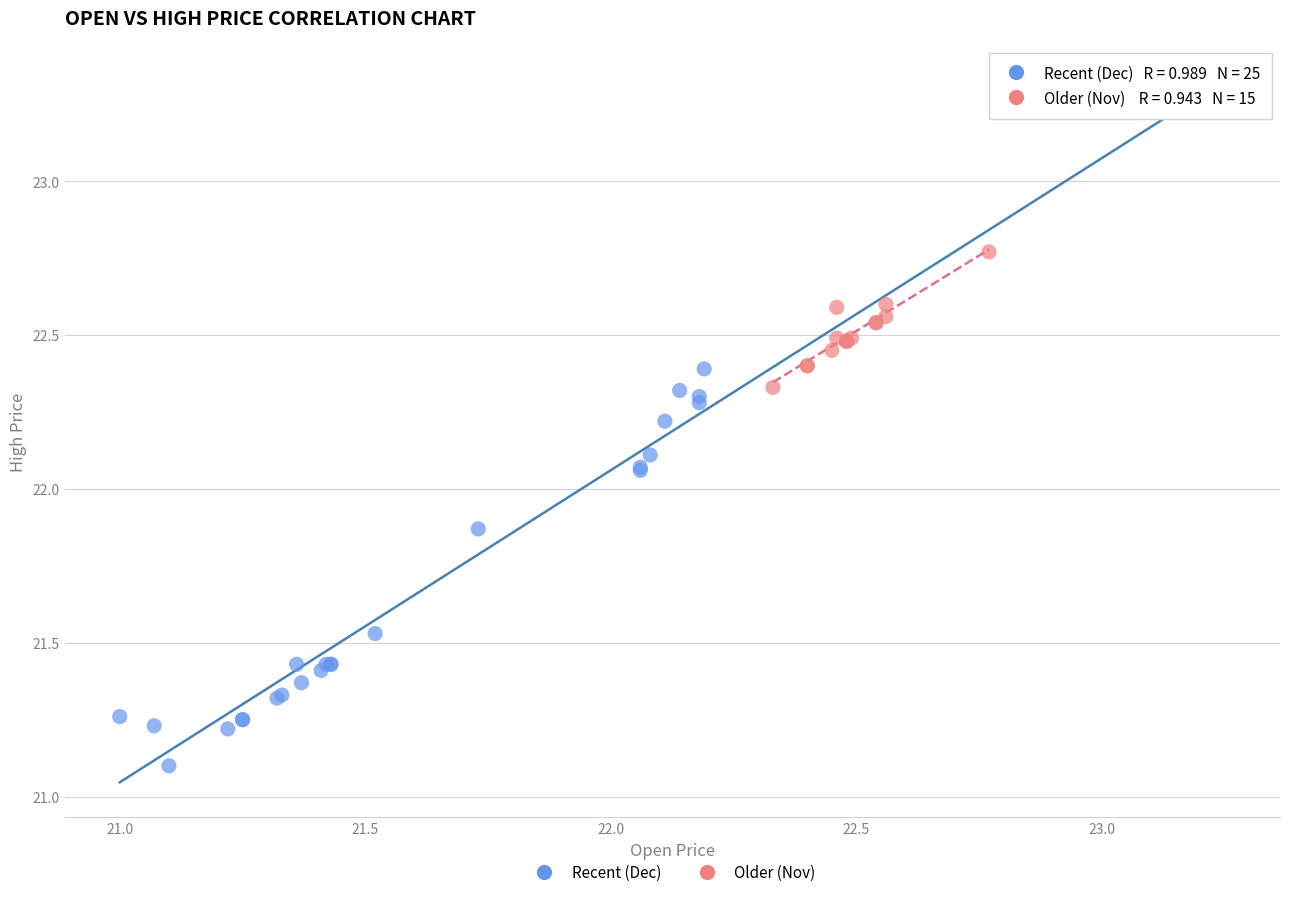

Which series reaches the minimum Y coordinate?

Recent (Dec)